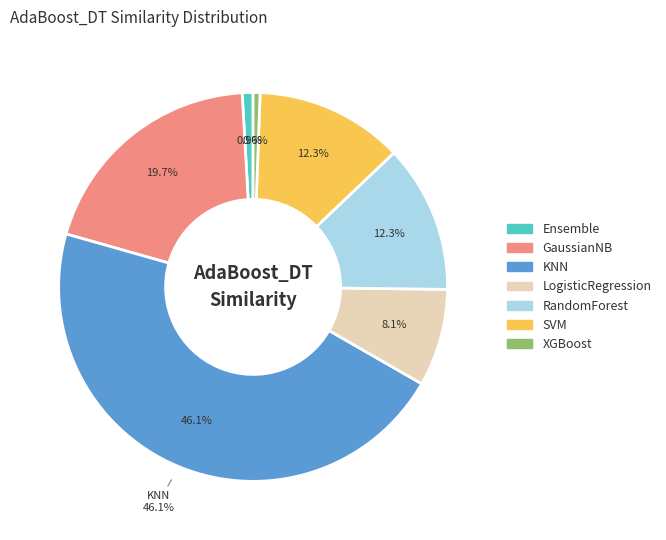

Between RandomForest and SVM, which is larger?

RandomForest